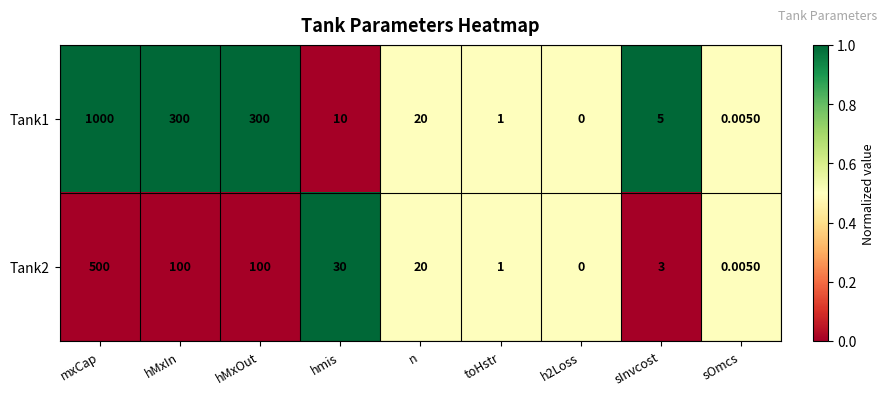

At which label does Tank2 first exceed 20?

mxCap